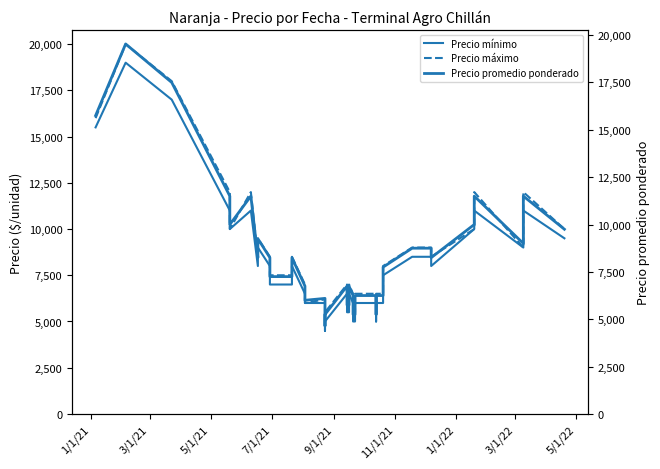

Where does the Precio máximo series first go above 7500?

1/1/21